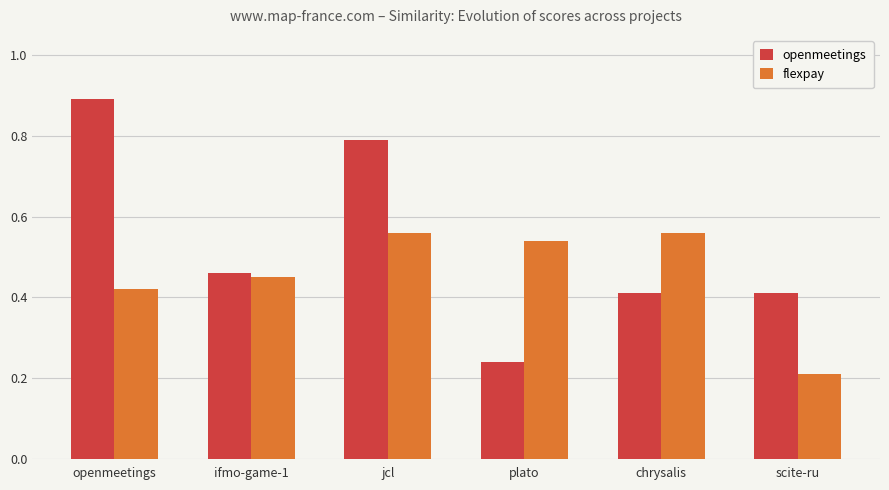

At which label is openmeetings closest to 0?

plato